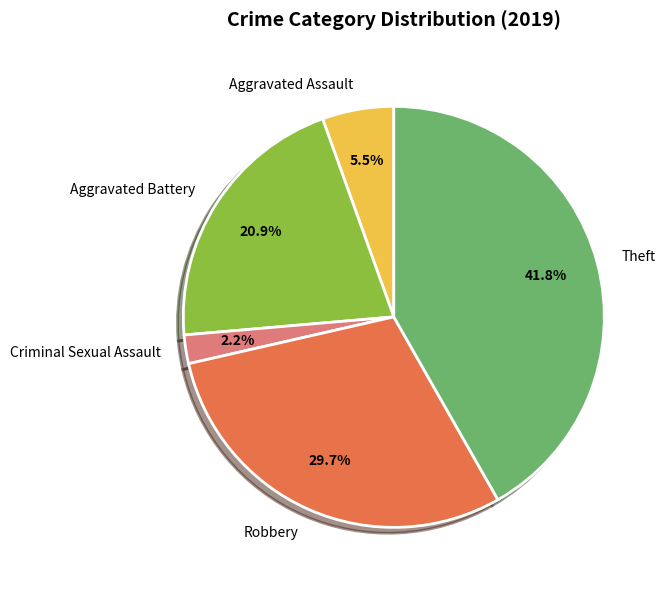

Rank the categories by value from lowest to highest.

Criminal Sexual Assault, Aggravated Assault, Aggravated Battery, Robbery, Theft